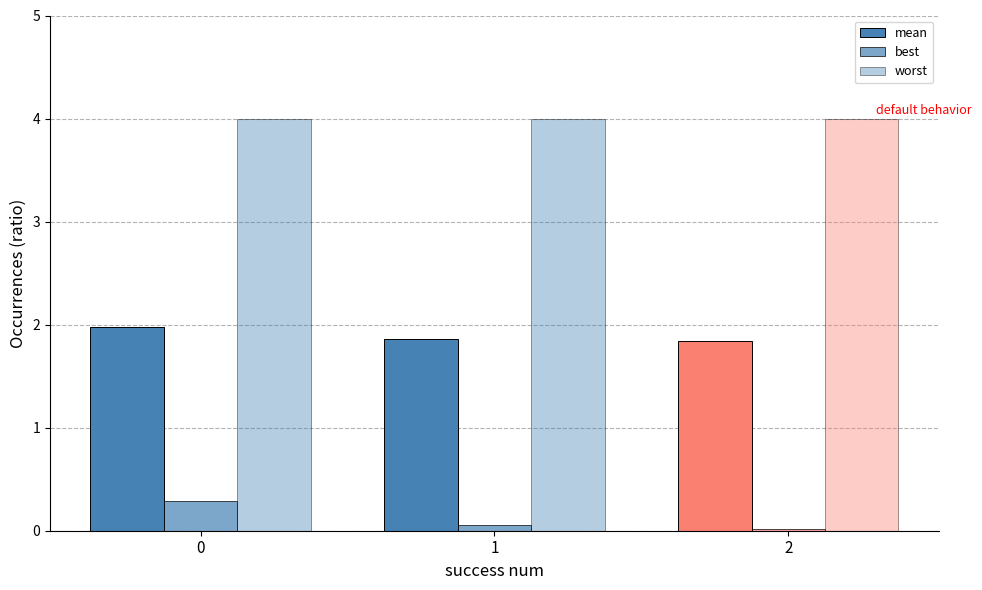

What is the difference between the maximum and minimum values in the mean series?

0.1